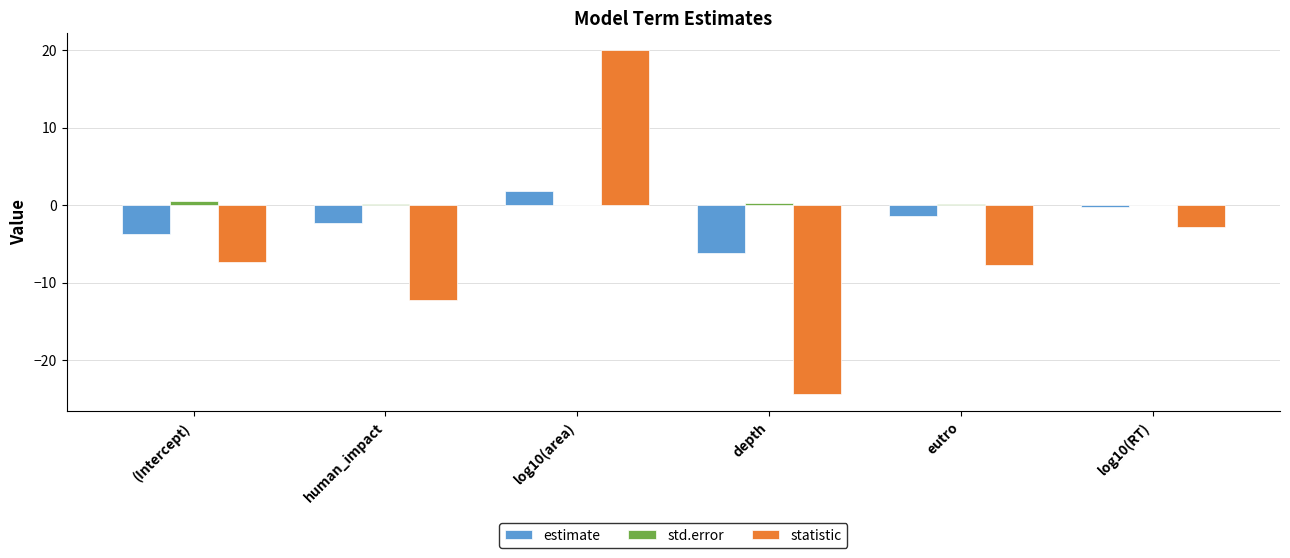

Between (Intercept) and depth, which series saw the biggest shift?

statistic